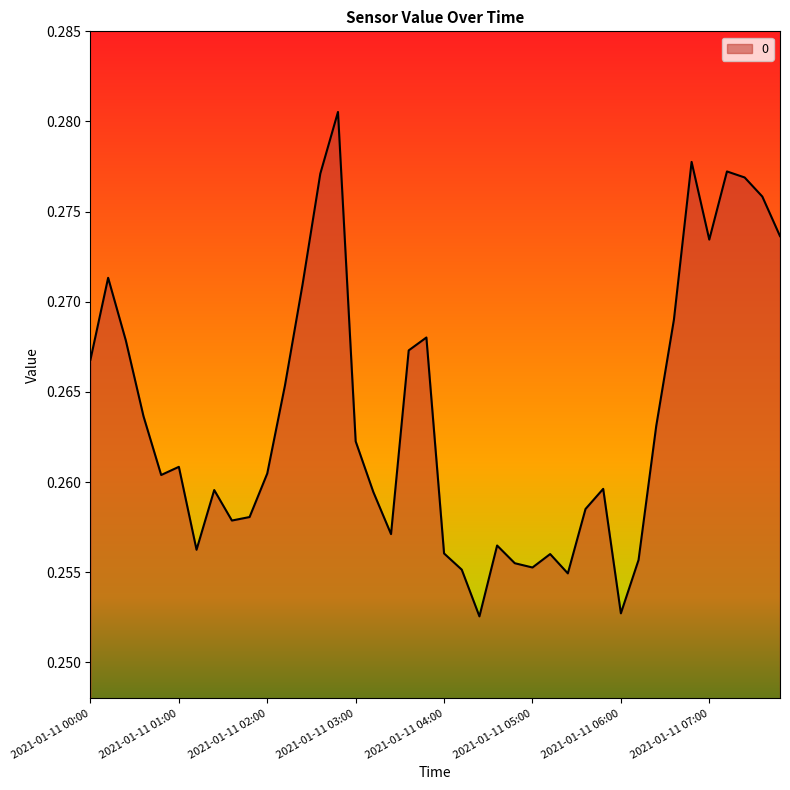

List the labels in order of value, smallest first.

2021-01-11 04:24, 2021-01-11 06:00, 2021-01-11 05:24, 2021-01-11 04:12, 2021-01-11 05:00, 2021-01-11 04:48, 2021-01-11 06:12, 2021-01-11 05:12, 2021-01-11 04:00, 2021-01-11 01:12, 2021-01-11 04:36, 2021-01-11 03:24, 2021-01-11 01:36, 2021-01-11 01:48, 2021-01-11 05:36, 2021-01-11 03:12, 2021-01-11 01:24, 2021-01-11 05:48, 2021-01-11 00:48, 2021-01-11 02:00, 2021-01-11 01:00, 2021-01-11 03:00, 2021-01-11 06:24, 2021-01-11 00:36, 2021-01-11 02:12, 2021-01-11 00:00, 2021-01-11 03:36, 2021-01-11 00:24, 2021-01-11 03:48, 2021-01-11 06:36, 2021-01-11 02:24, 2021-01-11 00:12, 2021-01-11 07:00, 2021-01-11 07:48, 2021-01-11 07:36, 2021-01-11 07:24, 2021-01-11 02:36, 2021-01-11 07:12, 2021-01-11 06:48, 2021-01-11 02:48